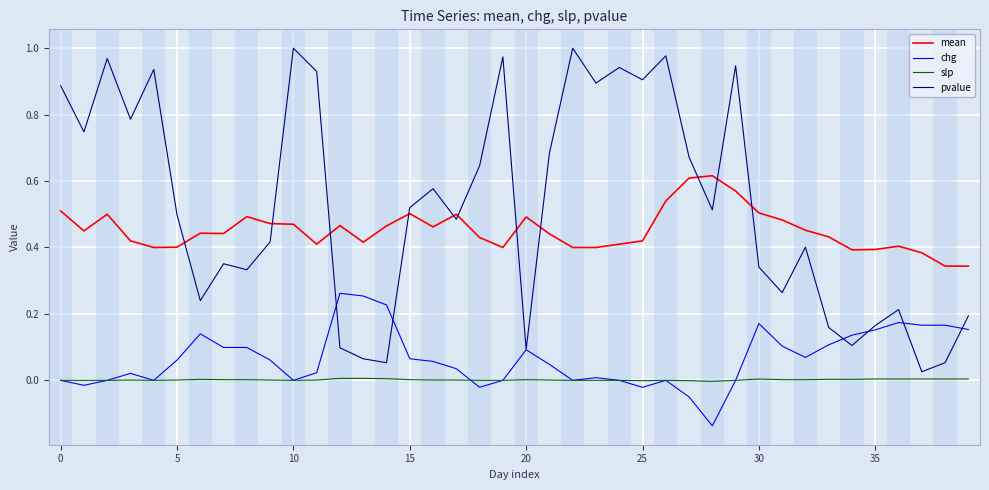

How many interior local peaks does the pvalue series have?

12